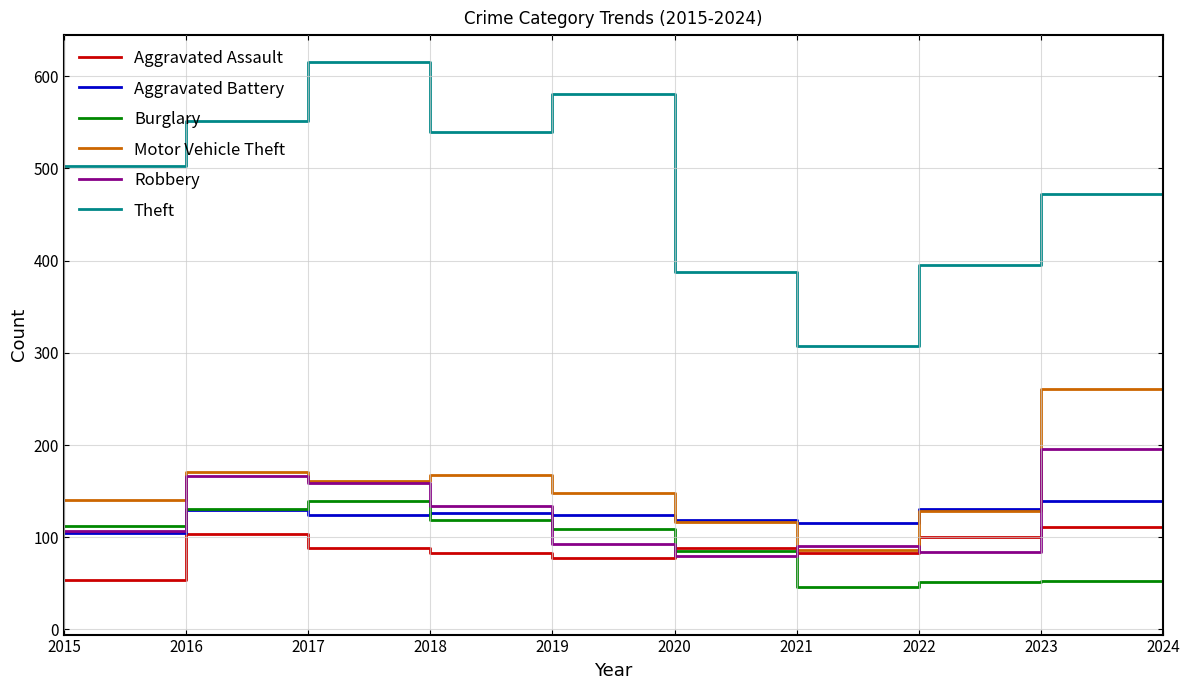

What is the difference between the Theft values at 2021 and 2019?

274